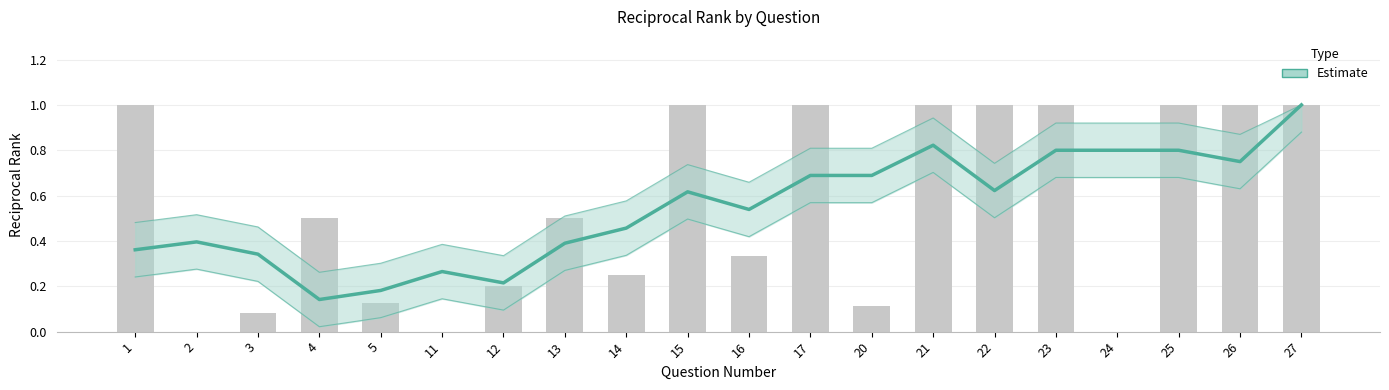

List the labels in order of value, smallest first.

4, 5, 12, 11, 3, 1, 13, 2, 14, 16, 15, 22, 17, 20, 26, 23, 24, 25, 21, 27